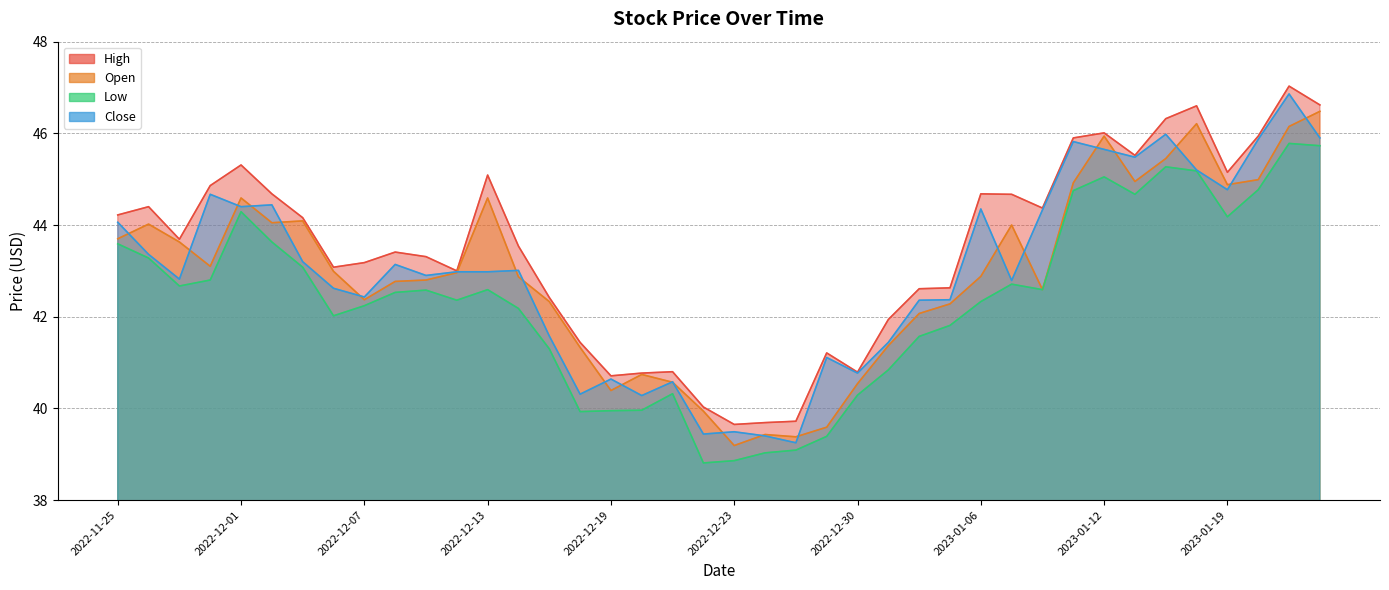

What is the label of the 6th point from the right?

2023-01-17